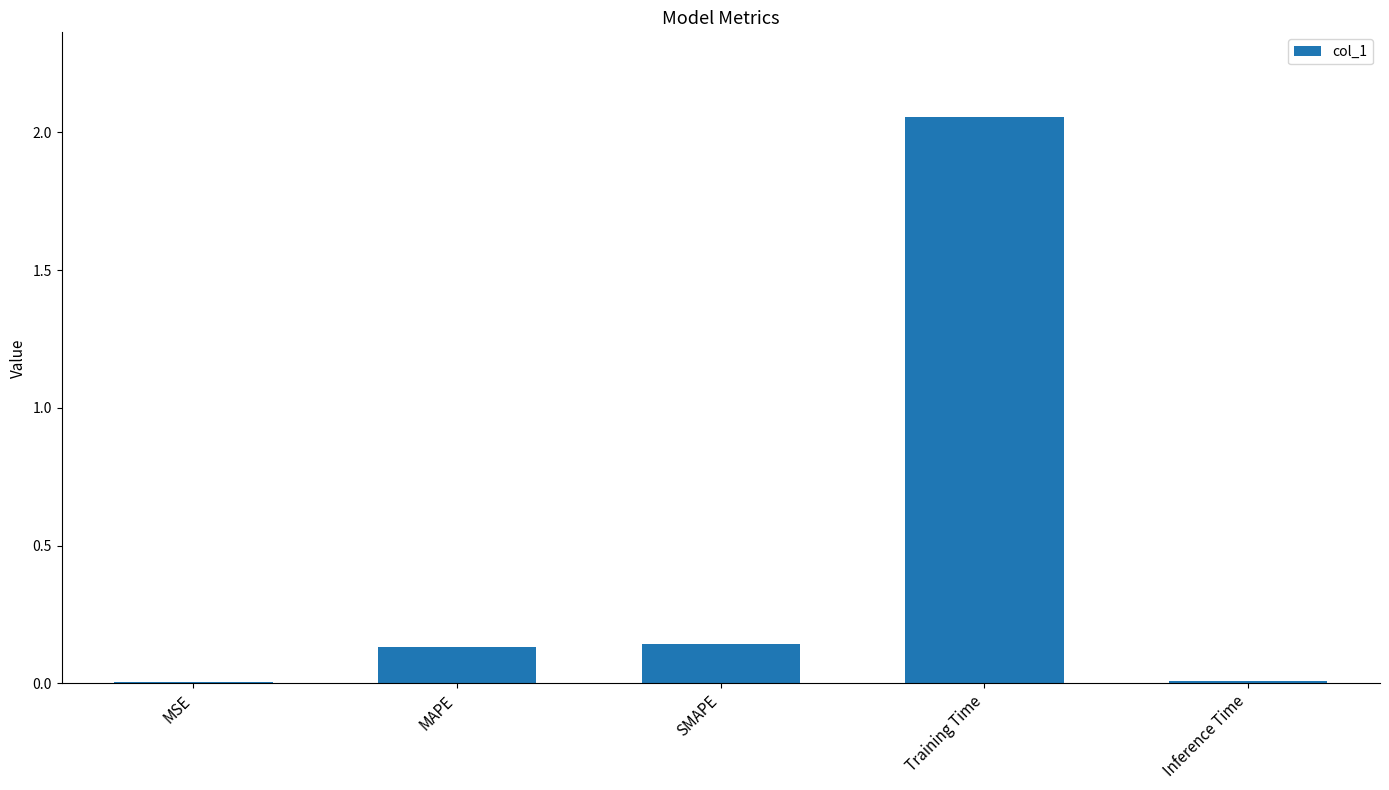

What is the sum of the values at MAPE and SMAPE?

0.3